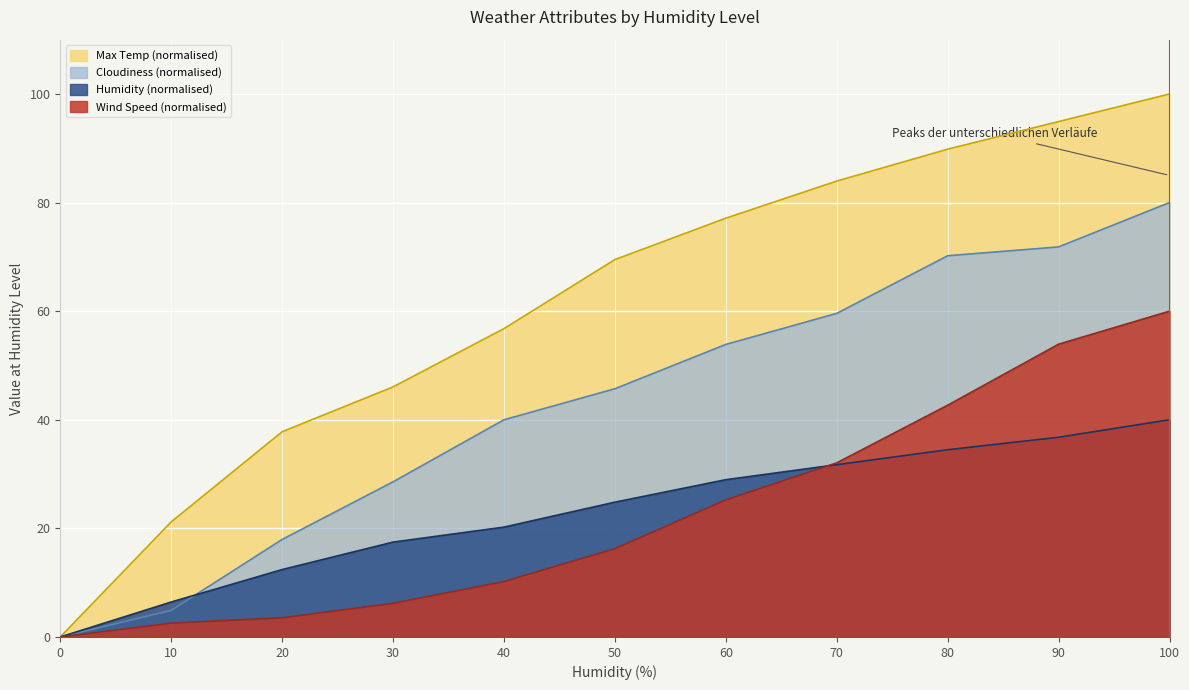

Reading left to right, extract all data points from this chart.

Max Temp: 0.0	21.2	37.8	46.1	56.8	69.5	77.1	84.0	89.8	94.9	100.0
Cloudiness: 0.0	4.9	18.0	28.6	40.0	45.7	53.9	59.6	70.2	71.8	80.0
Wind Speed: 0.0	2.6	3.5	6.2	10.2	16.3	25.2	32.1	42.7	53.9	60.0
Humidity: 0.0	6.4	12.4	17.5	20.2	24.8	29.0	31.7	34.5	36.8	40.0